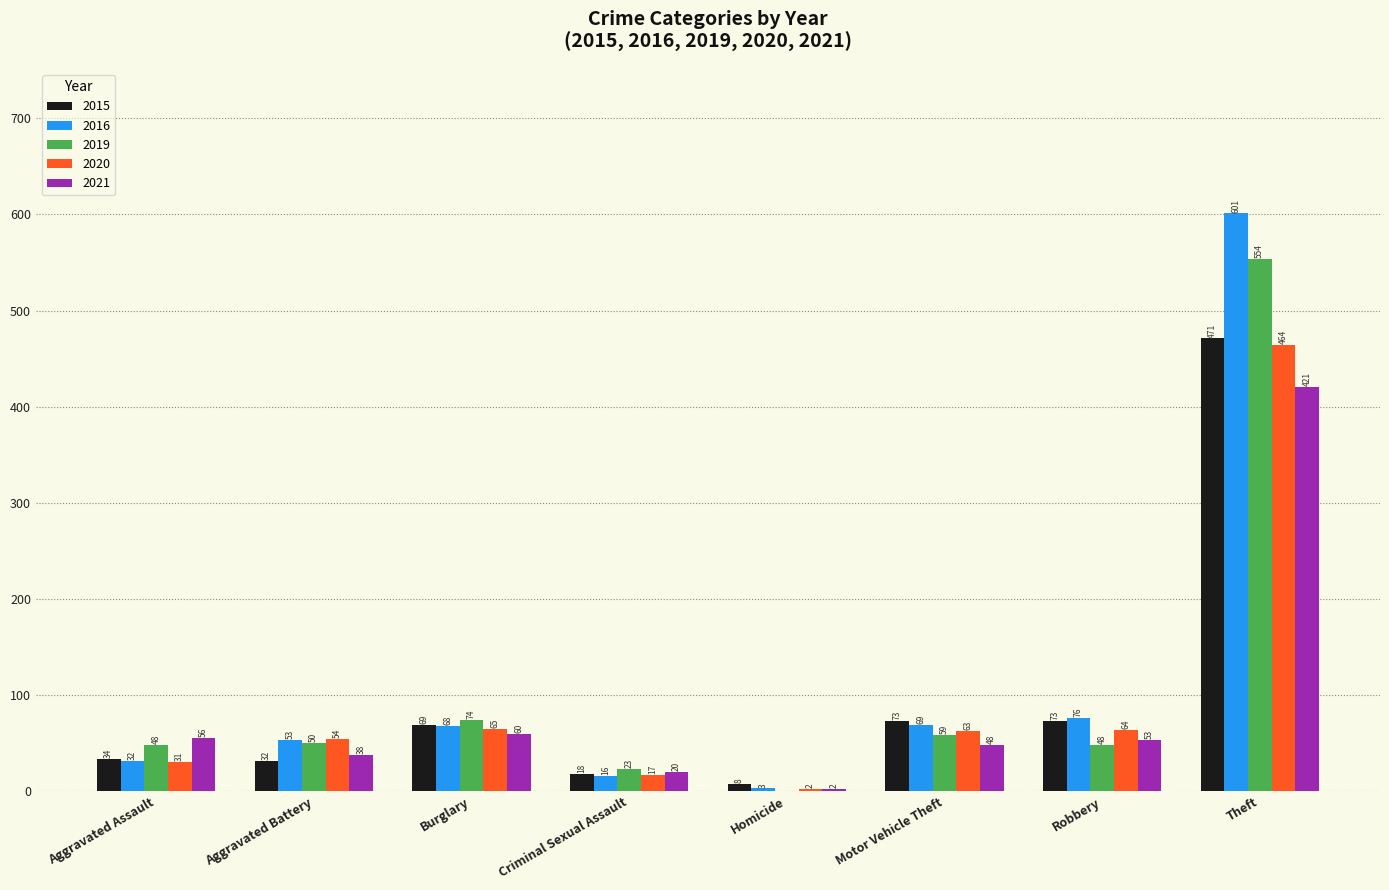

Is the value of 2021 at Homicide greater than the value of 2019 at Motor Vehicle Theft?

No